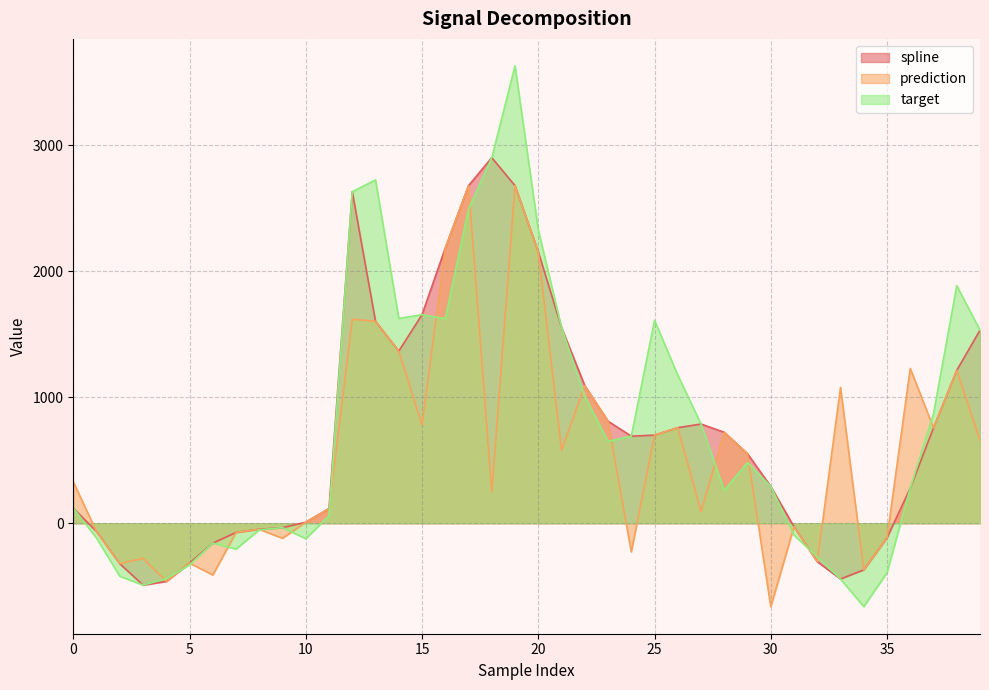

Reading left to right, what are all the values shown in this chart?

spline: 0=119.1	1=-66.1	2=-321.9	3=-491.4	4=-462.0	5=-316.3	6=-158.1	7=-73.4	8=-48.2	9=-35.3	10=8.1	11=116.7	12=2633.2	13=1603.8	14=1366.8	15=1656.1	16=2184.9	17=2680.6	18=2903.1	19=2680.9	20=2156.0	21=1554.8	22=1092.5	23=810.0	24=691.3	25=699.4	26=758.7	27=787.8	28=721.8	29=551.8	30=292.1	31=-27.8	32=-305.4	33=-442.9	34=-370.5	35=-116.3	36=278.1	37=757.6	38=1213.9	39=1533.3
prediction: 0=328.8	1=-66.1	2=-321.9	3=-278.0	4=-462.0	5=-316.3	6=-411.2	7=-73.4	8=-48.2	9=-119.6	10=8.1	11=116.7	12=1619.8	13=1603.8	14=1366.8	15=782.3	16=2184.9	17=2680.6	18=248.6	19=2680.9	20=2156.0	21=579.4	22=1092.5	23=810.0	24=-227.7	25=699.4	26=758.7	27=92.2	28=721.8	29=551.8	30=-662.8	31=-27.8	32=-305.4	33=1078.5	34=-370.5	35=-116.3	36=1229.6	37=757.6	38=1213.9	39=657.4
target: 0=119.1	1=-117.8	2=-421.0	3=-491.4	4=-441.5	5=-330.6	6=-158.1	7=-204.7	8=-52.0	9=-35.3	10=-122.7	11=59.8	12=2633.2	13=2726.4	14=1626.6	15=1656.1	16=1624.7	17=2494.3	18=2903.1	19=3631.6	20=2330.7	21=1554.8	22=1009.0	23=650.4	24=691.3	25=1611.0	26=1177.3	27=787.8	28=260.8	29=482.0	30=292.1	31=-94.2	32=-268.3	33=-442.9	34=-661.9	35=-392.5	36=278.1	37=870.3	38=1886.5	39=1533.3